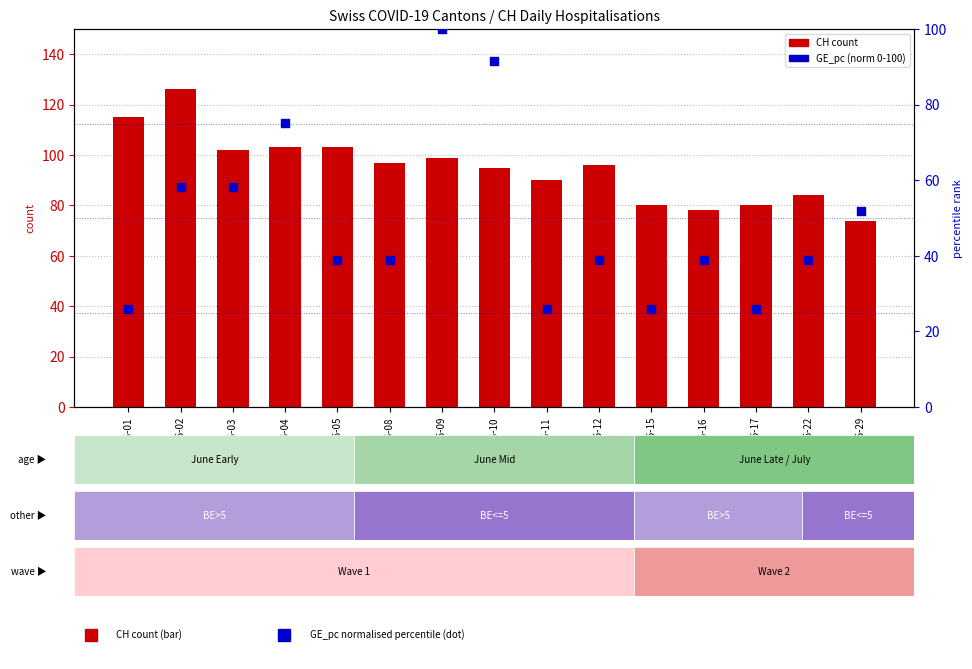

Is the value of GE_pc (percentile) at 2020-06-10 greater than the value of CH (count) at 2020-06-22?

Yes